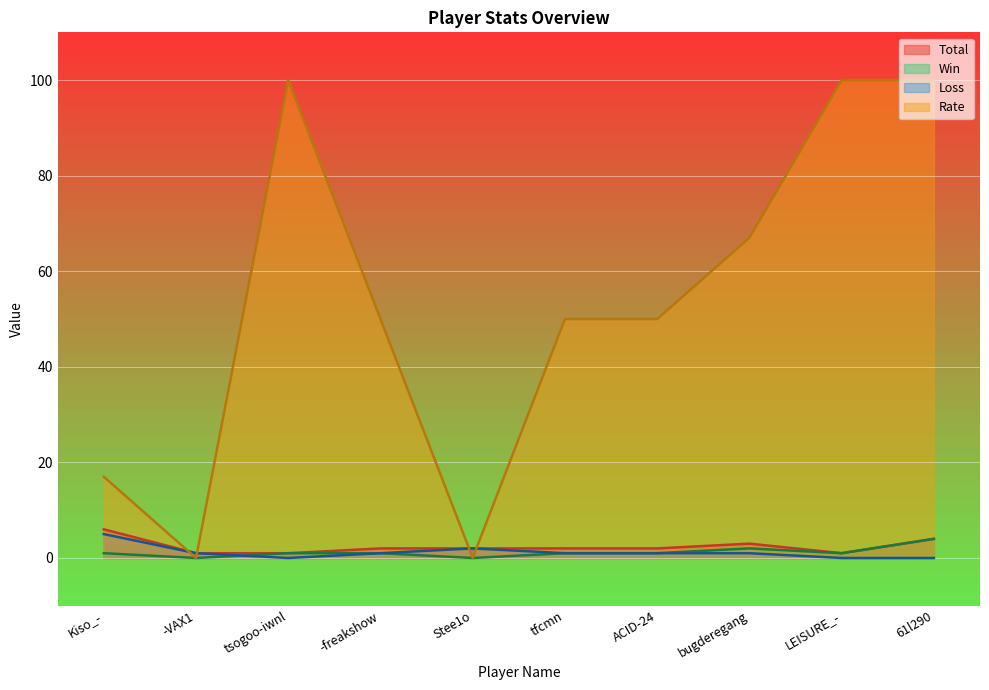

Which category has the highest value across all series?

tsogoo-iwnl